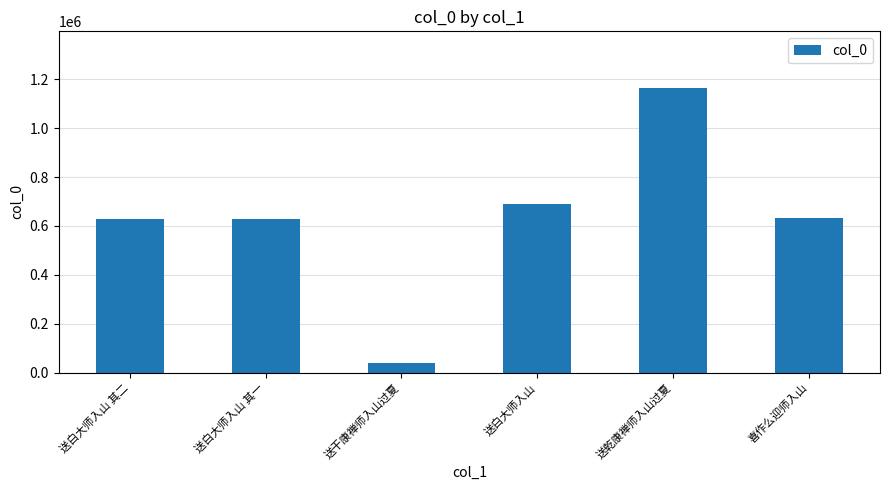

What is the approximate value at 送白大师入山, to the nearest 100?

689000